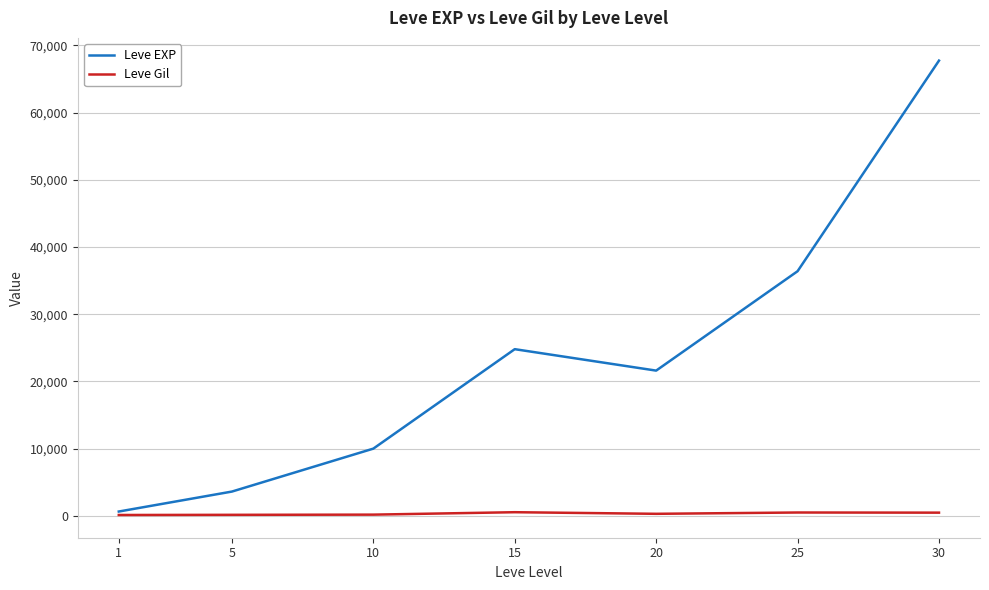

At which category does Leve EXP reach its first local valley?

20